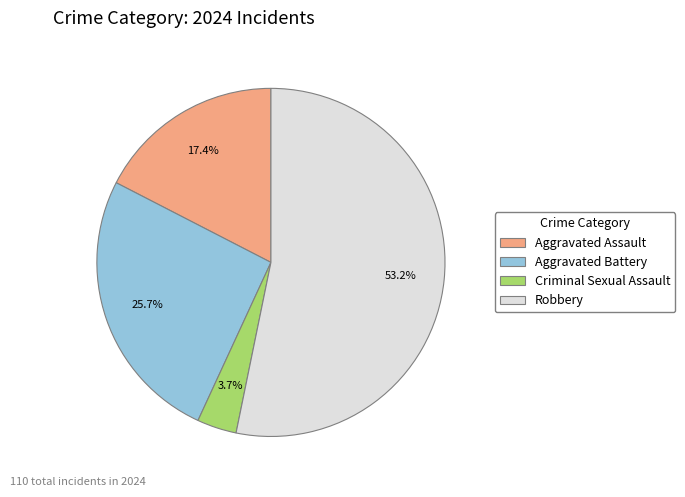

Is Criminal Sexual Assault the majority of the pie?

No